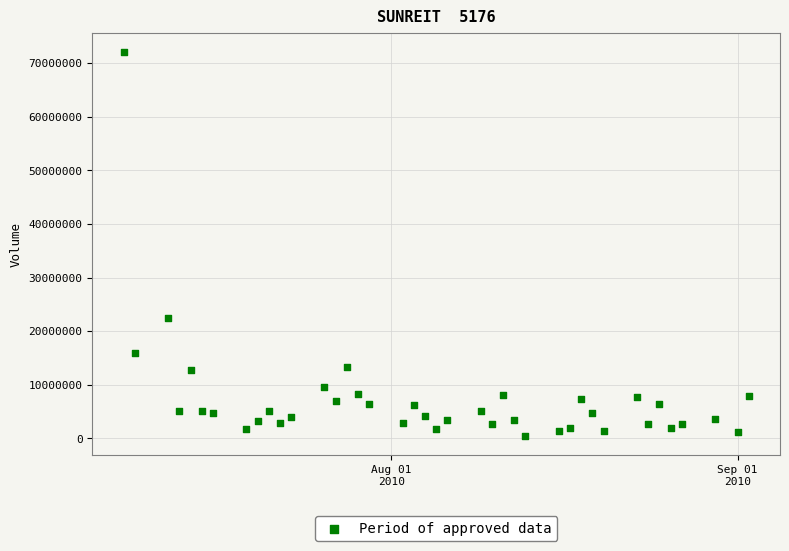

What Y value in the scatter plot is closest to 36269300?

22370100